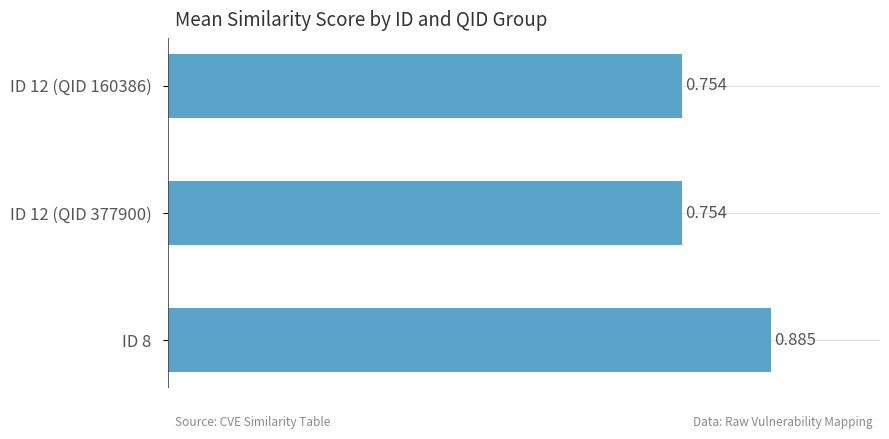

Does the chart contain any negative values?

No